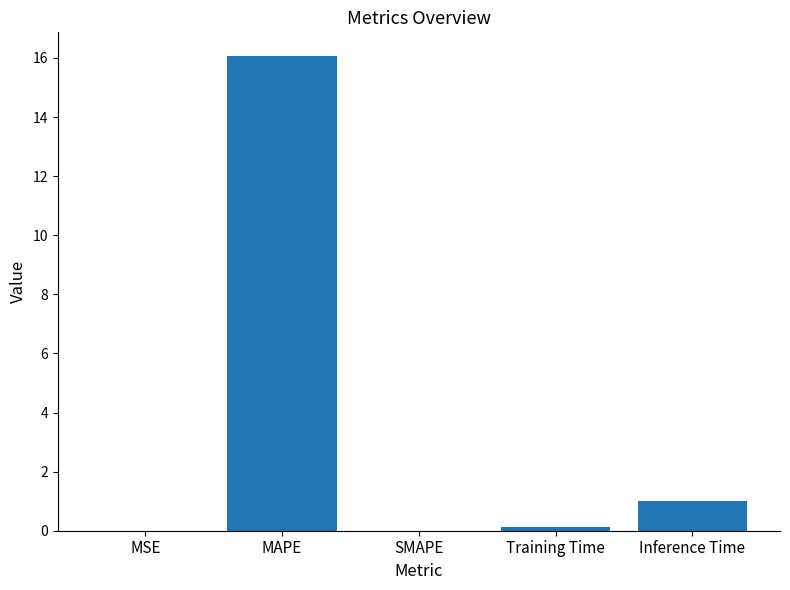

True or false: the data shows 0.1 at Training Time.

True